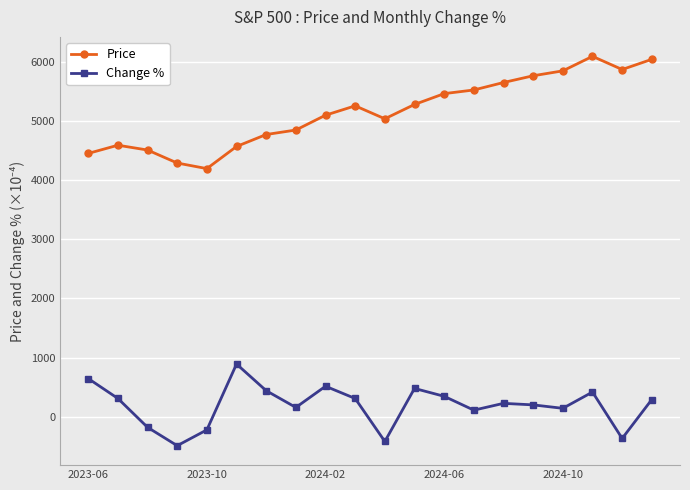

True or false: Price and Change % intersect in this chart.

False